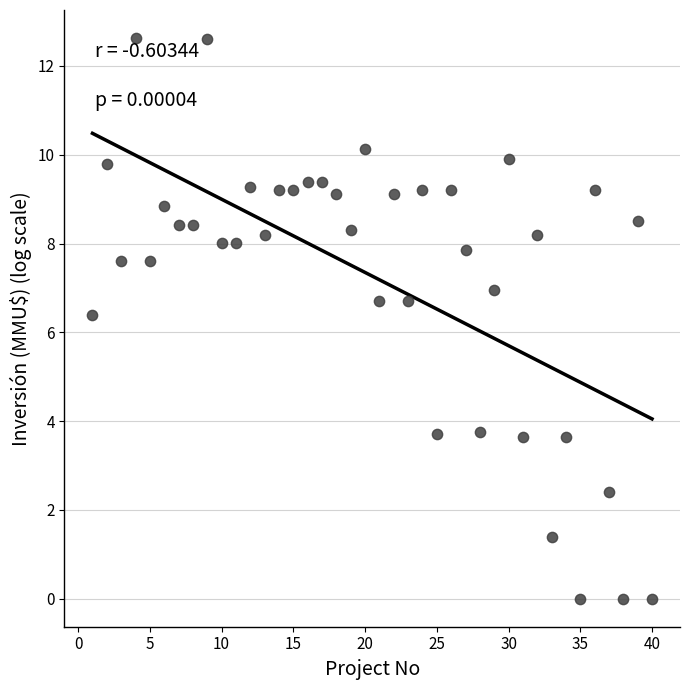

What Y value in the scatter plot is closest to 6?

6.4